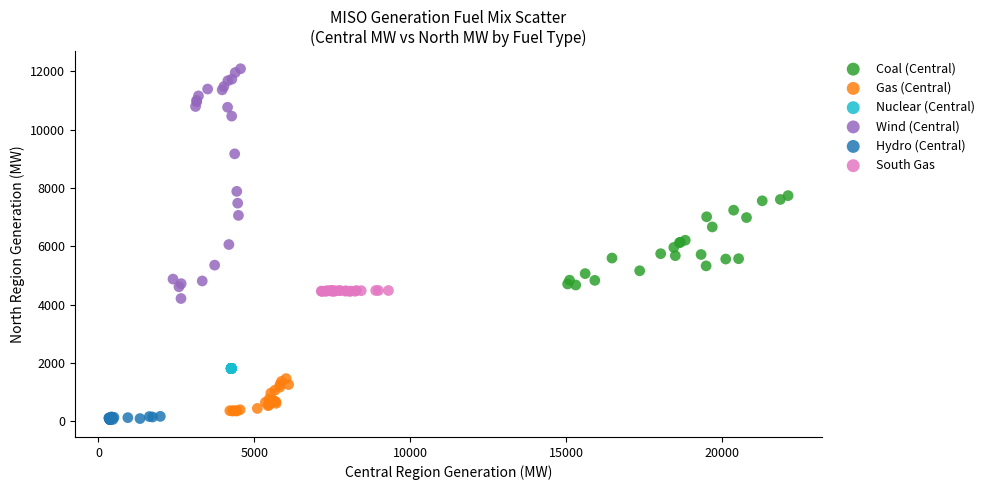

Which series contains the highest Y value?

Wind (Central)